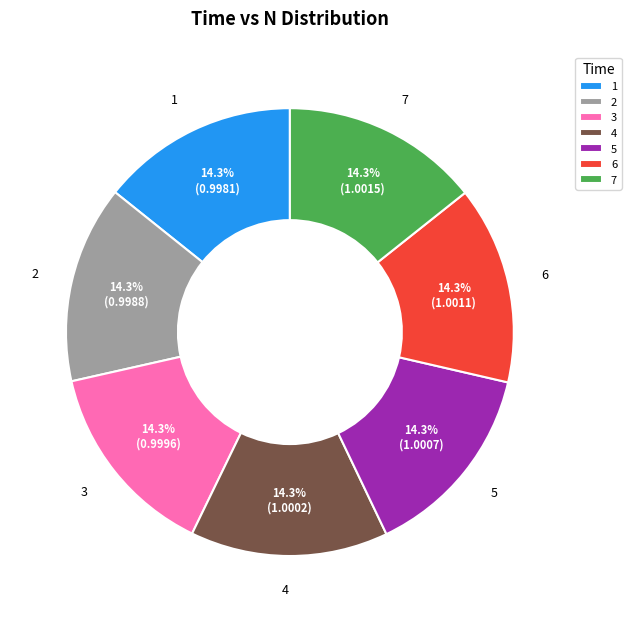

Count the number of slices in the pie.

7